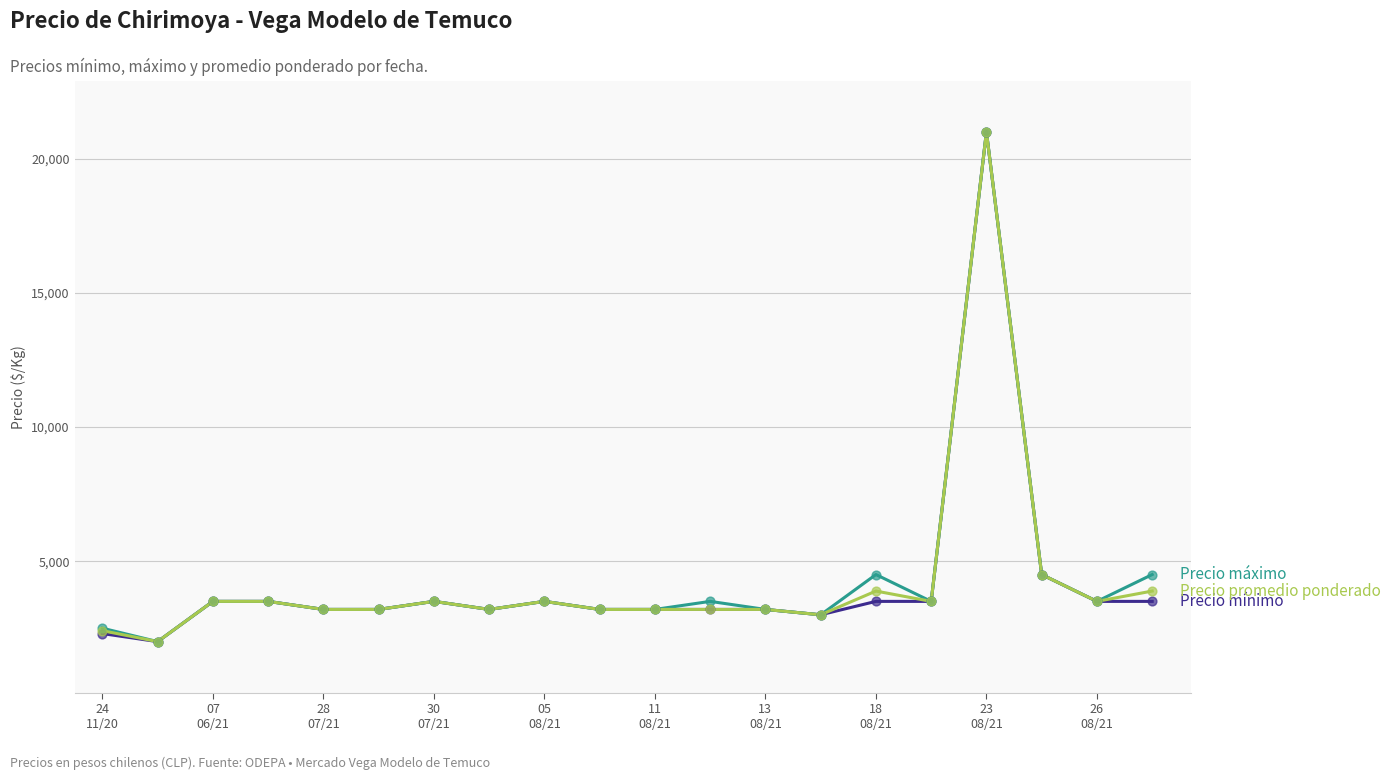

What is the minimum value shown in the chart?

2000